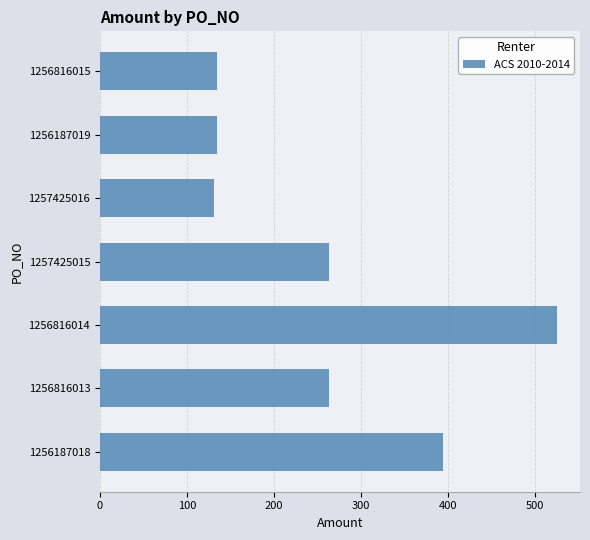

What is the difference between the maximum and second lowest values?

391.5